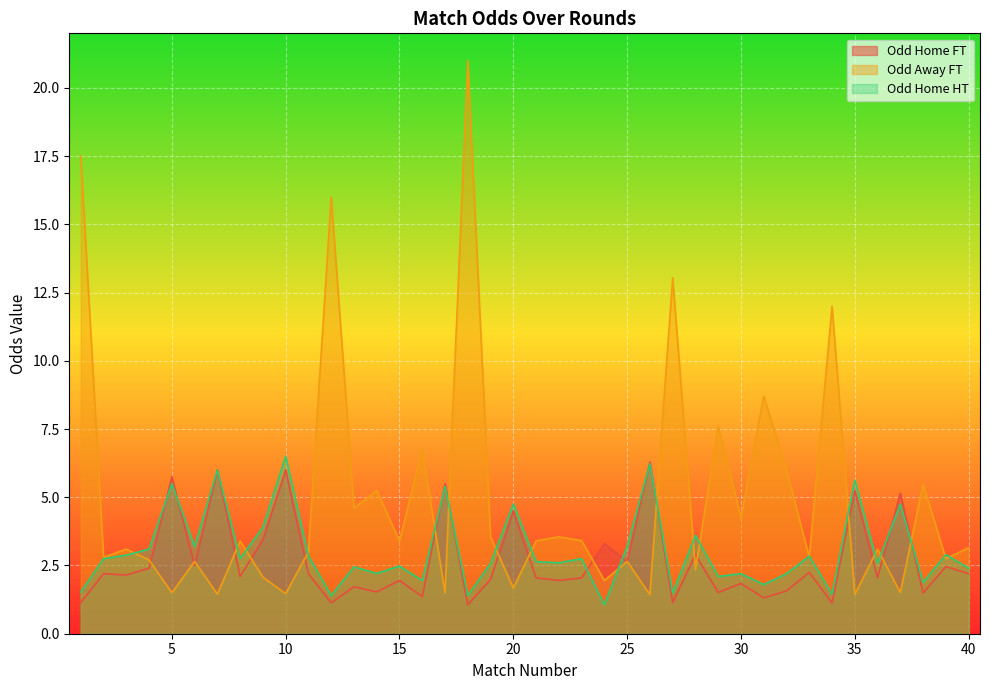

True or false: Odd_H_FT has more than 0 interior local peaks.

True